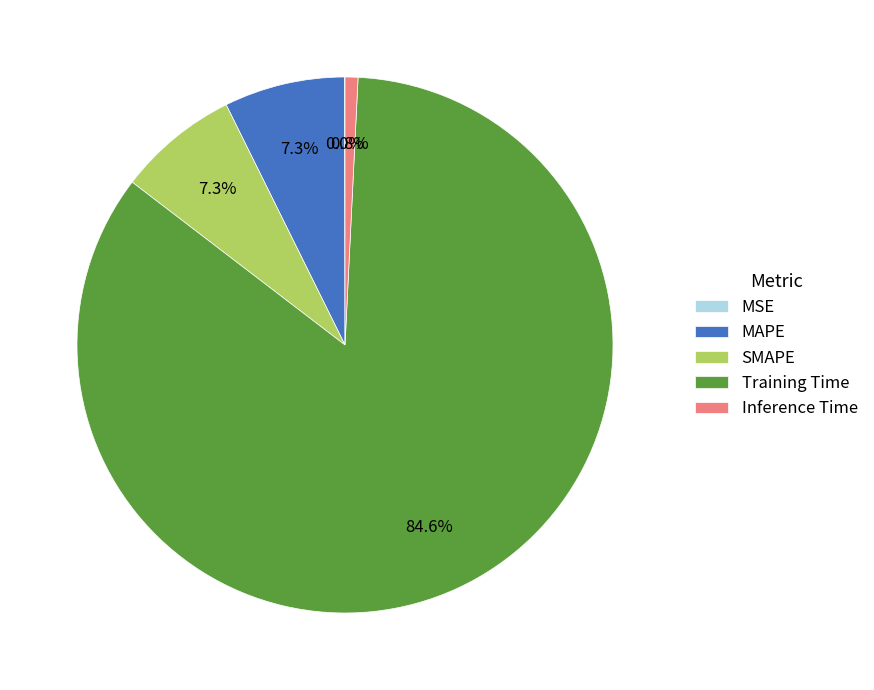

The SMAPE slice represents 1% of the pie. True or false?

False